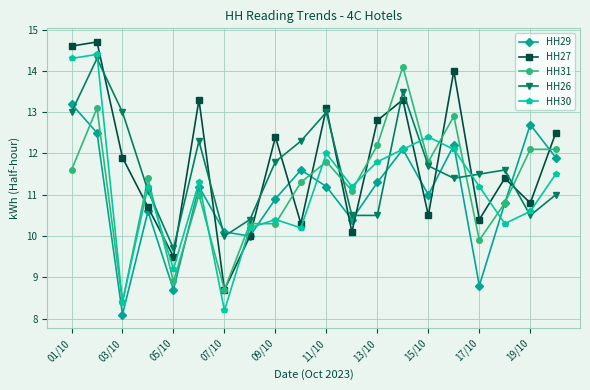

What is the value of the HH29 point at the 9th from the left?

10.9